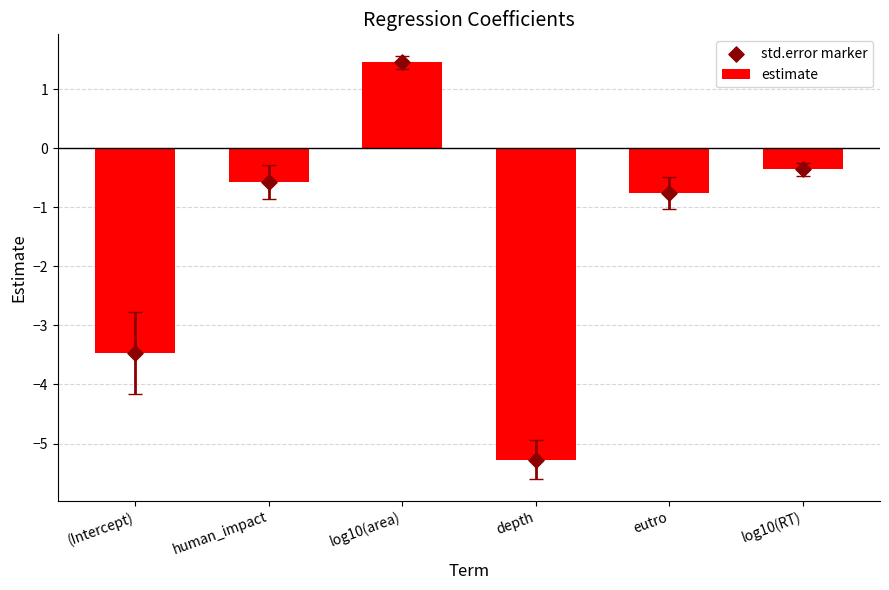

Which series reaches the minimum Y coordinate?

estimate